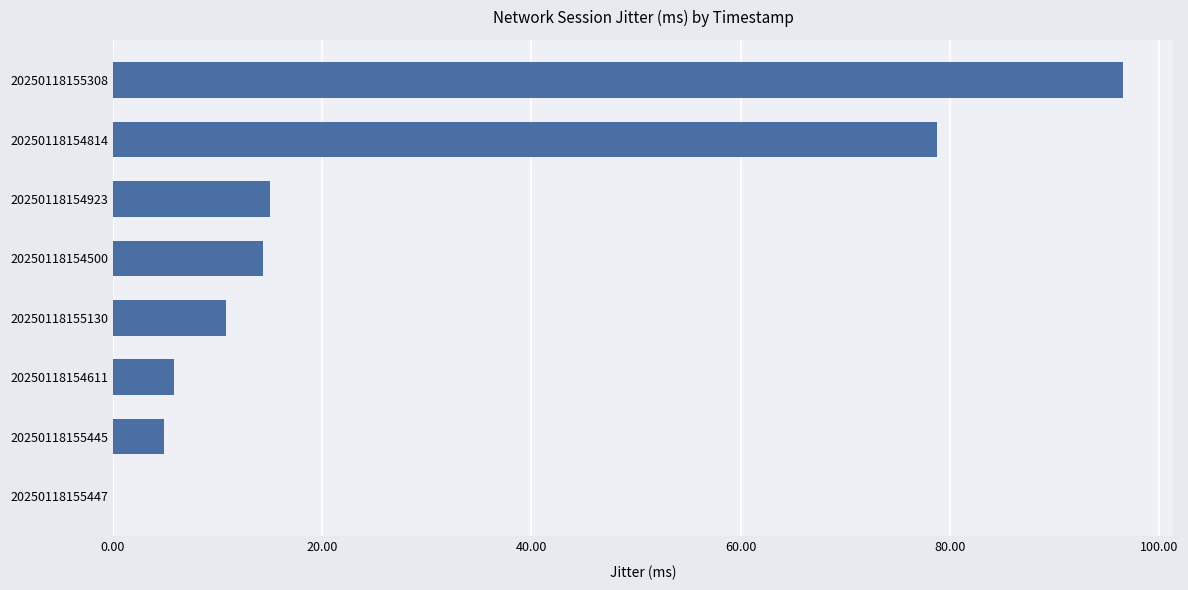

At which category does the chart reach its peak across all series?

20250118155308